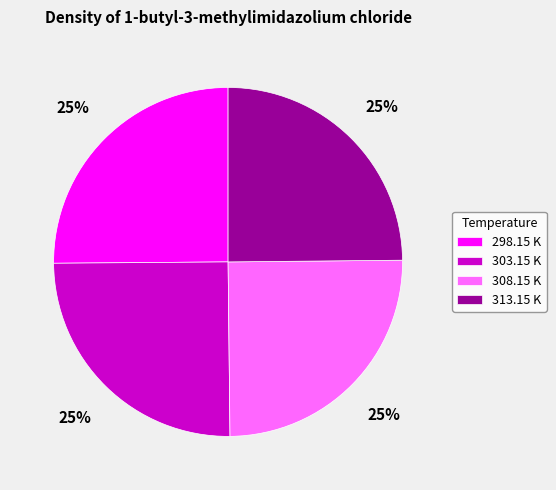

The 303.15 K slice represents 25% of the pie. True or false?

True